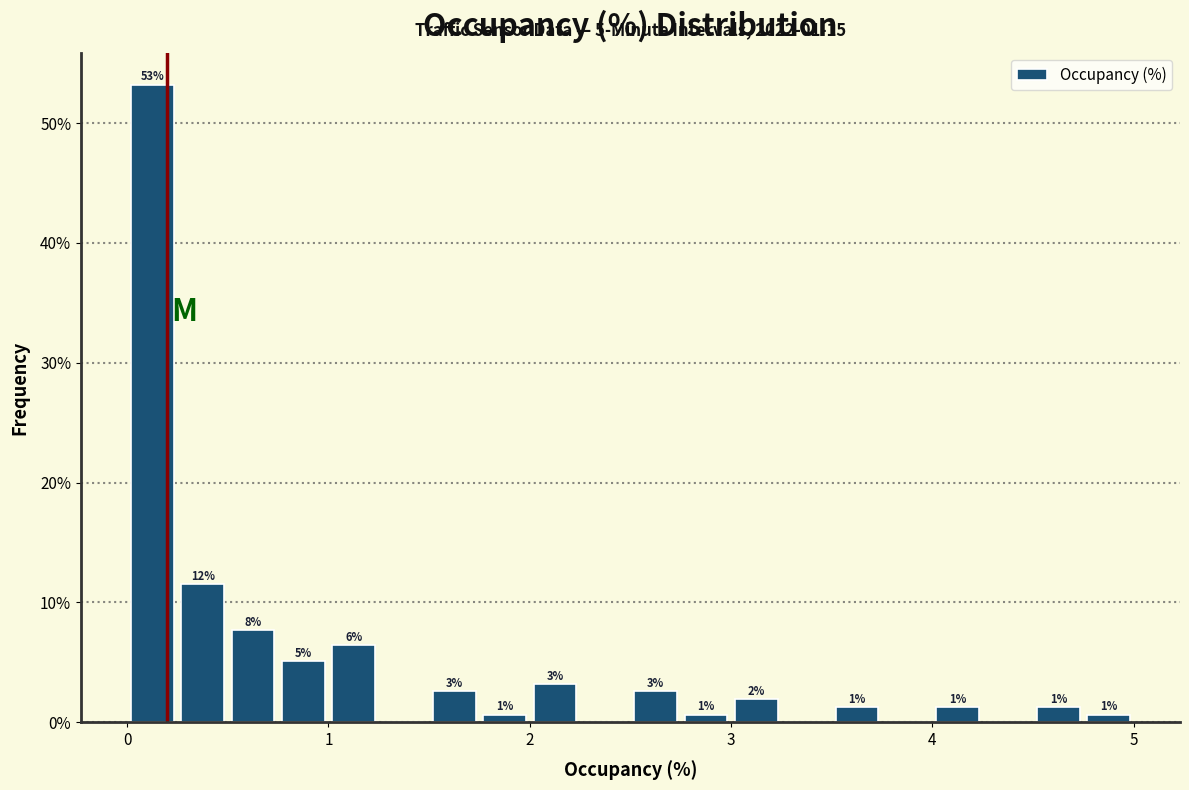

Around what value on the x-axis is the tallest bar? Give the approximate position of its centre, as read against the axis.

0.1